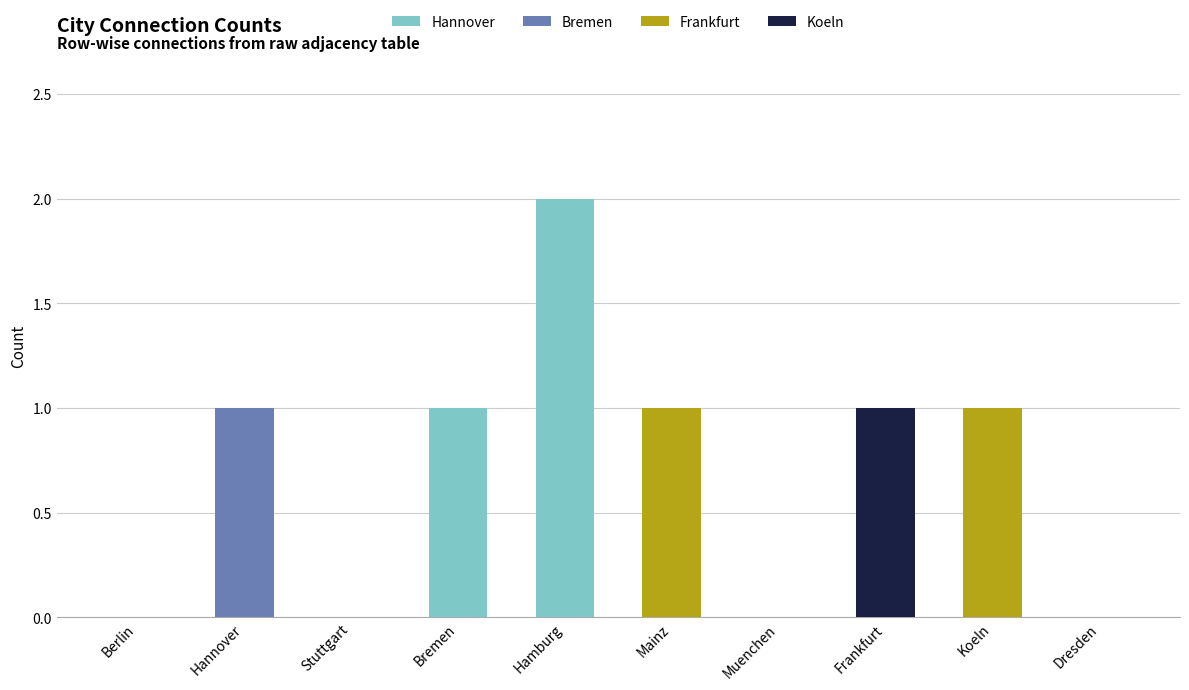

What is the total value across all series at Hamburg?

2